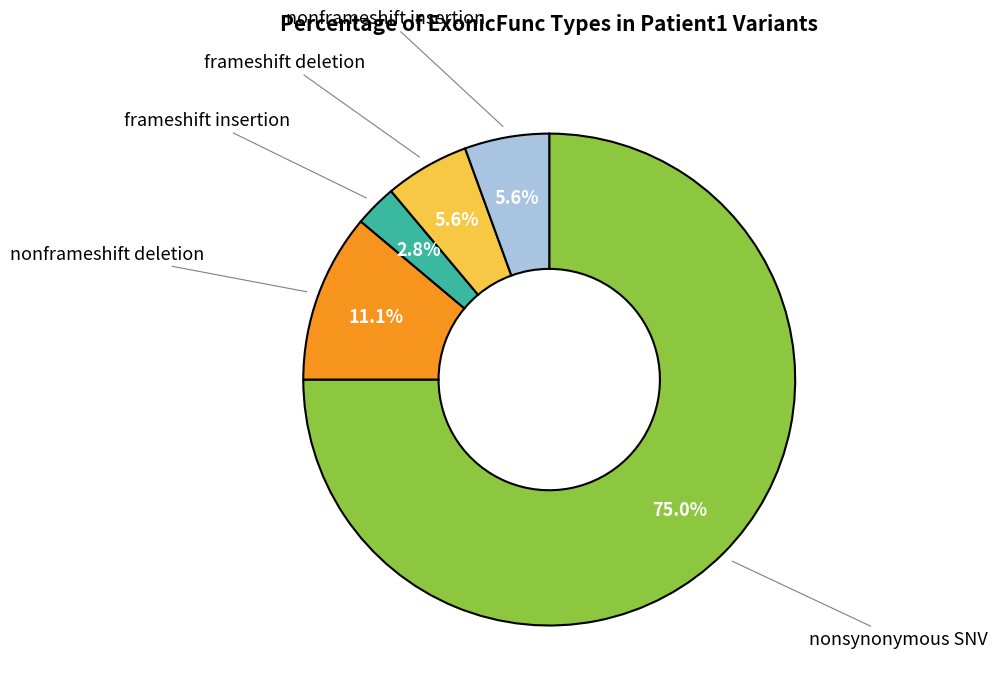

Between nonframeshift insertion and nonsynonymous SNV, which is larger?

nonsynonymous SNV